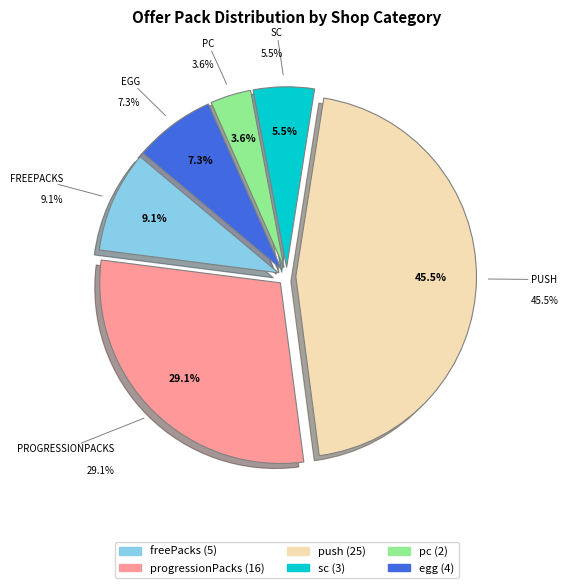

What is the change in value from progressionPacks to pc?

-14